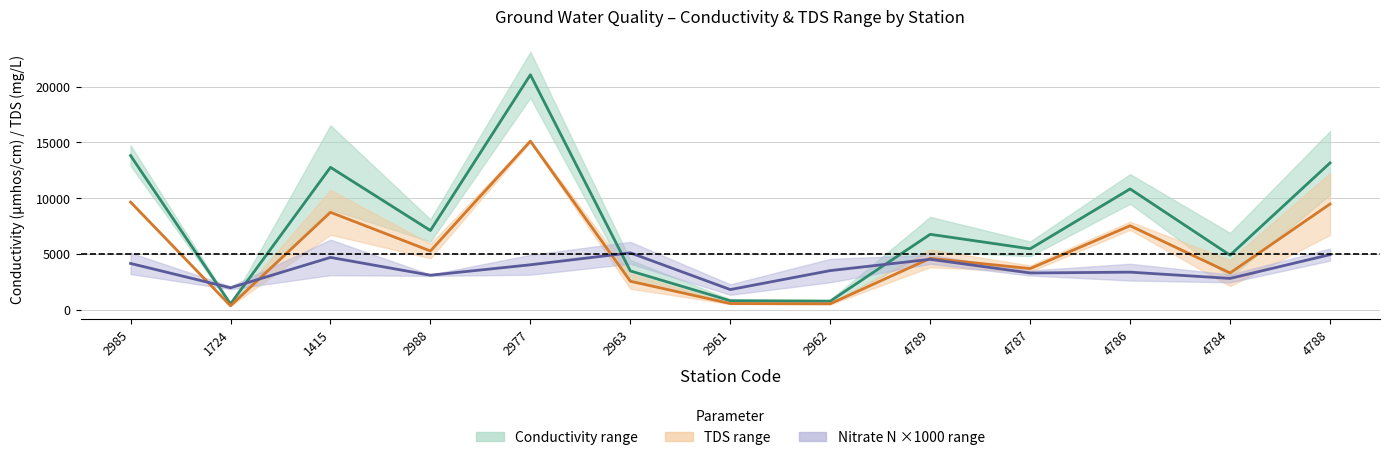

The TDS mid series shows 2802.3 at 4788. True or false?

False